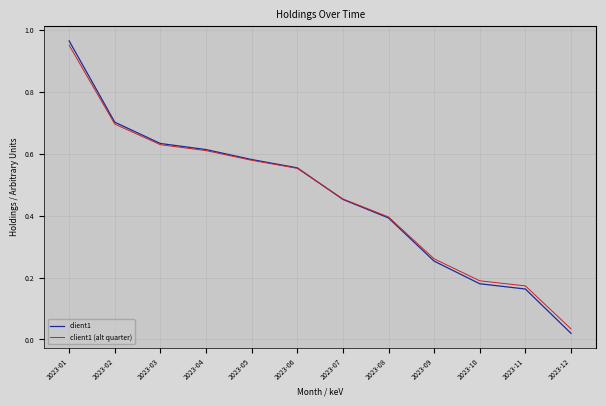

At which label is client1 closest to 0?

2023-12